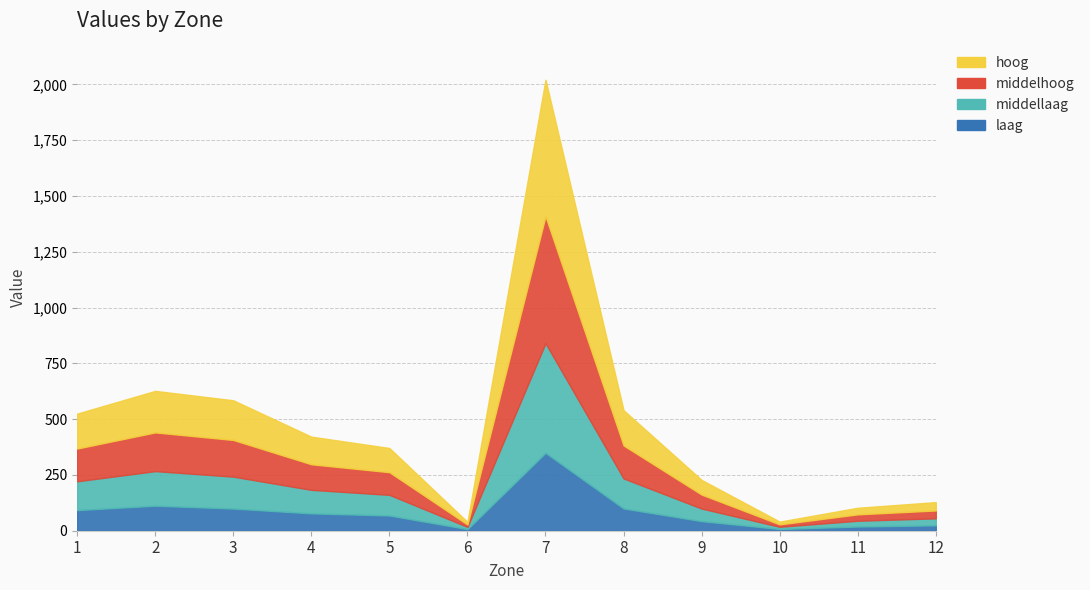

What is the greatest value displayed?

611.6